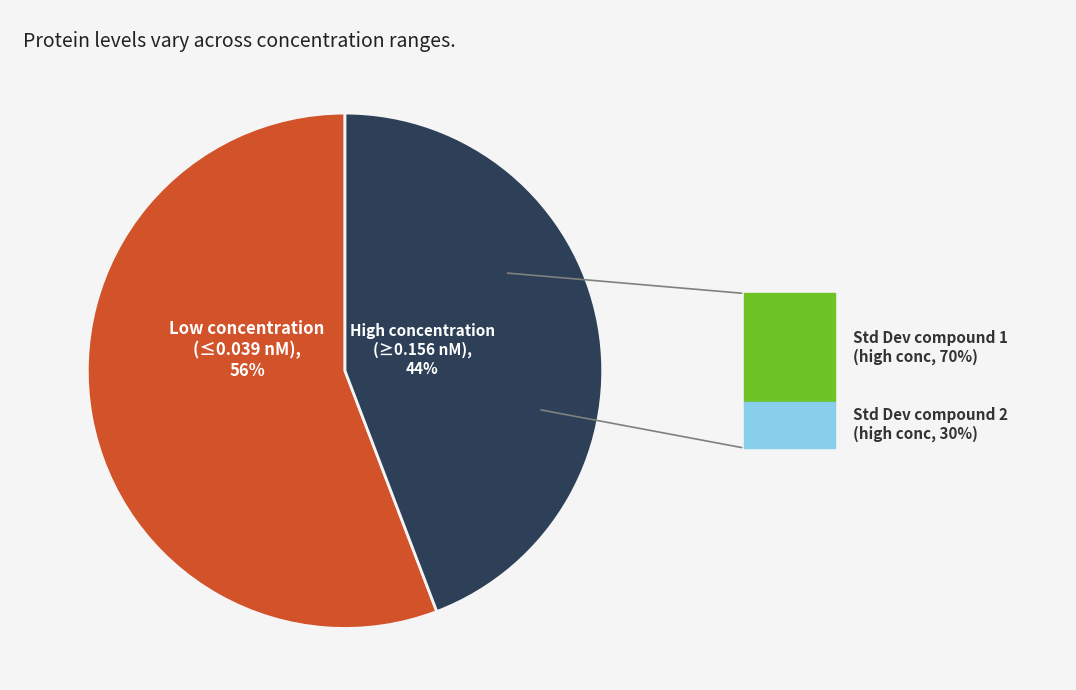

Is there any slice that represents more than half of the pie?

Yes